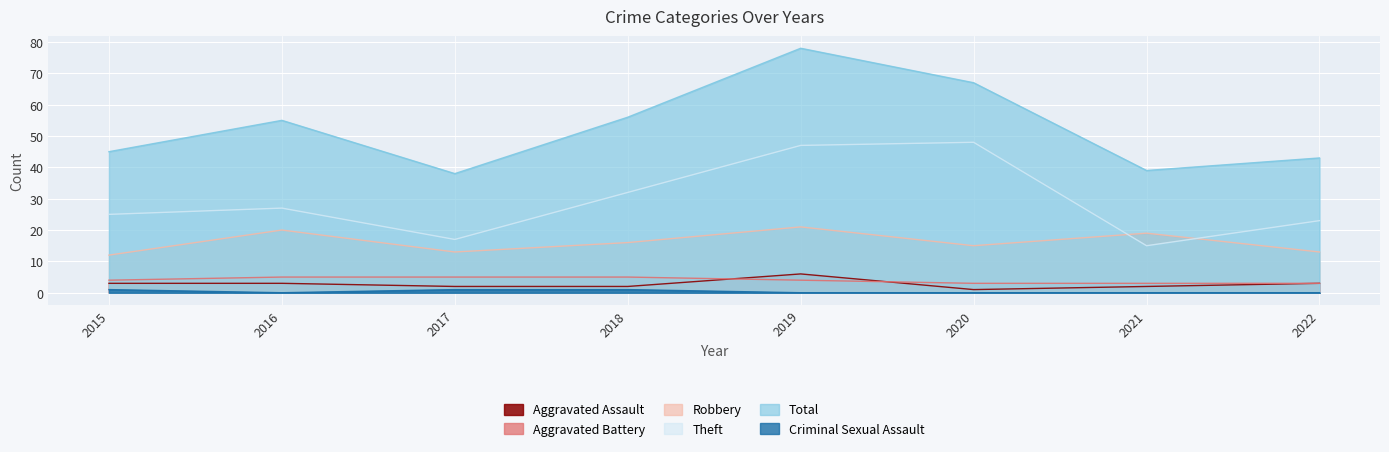

At which category is the sum across all series the highest?

2019